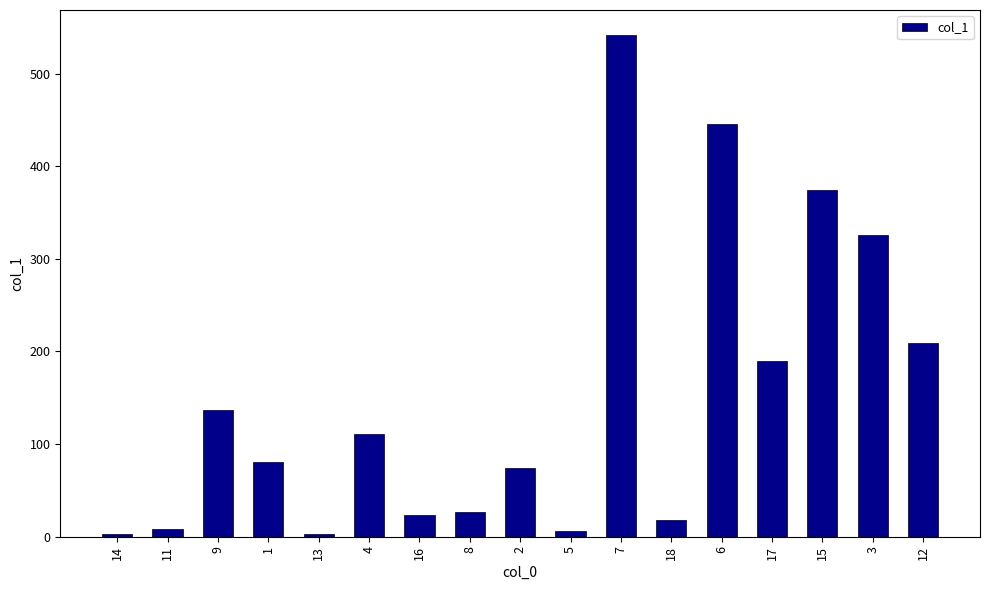

What is the value of the 3rd bar from the left?

137.0